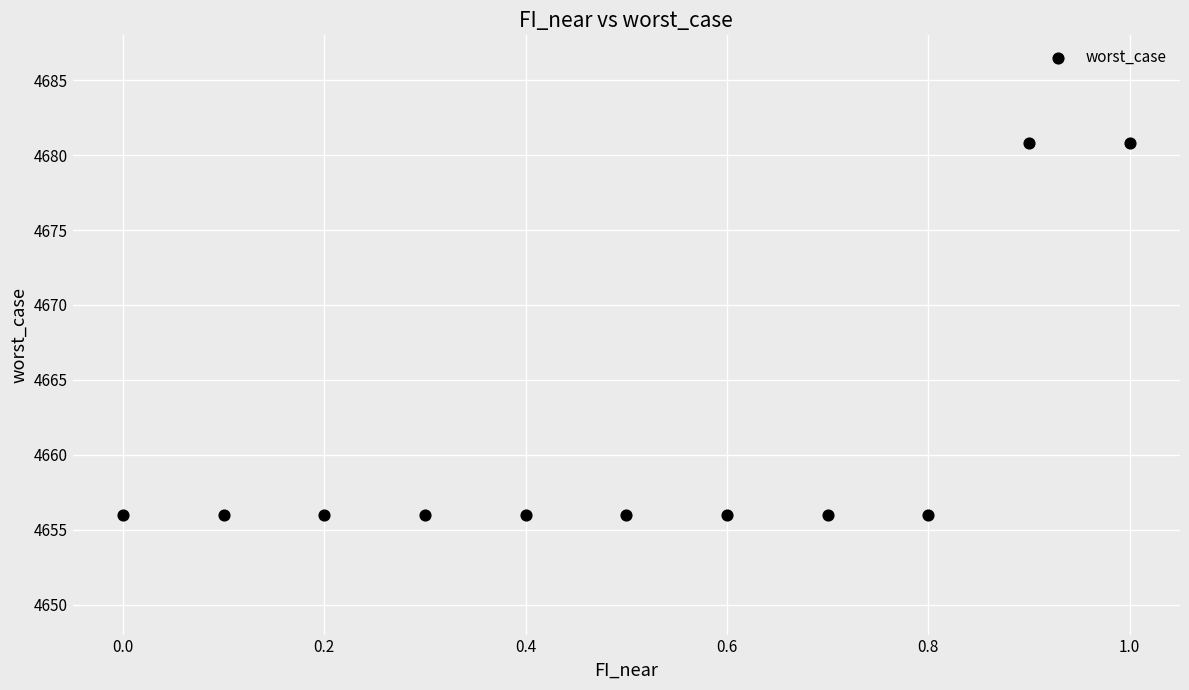

What is the average Y value?

4660.5